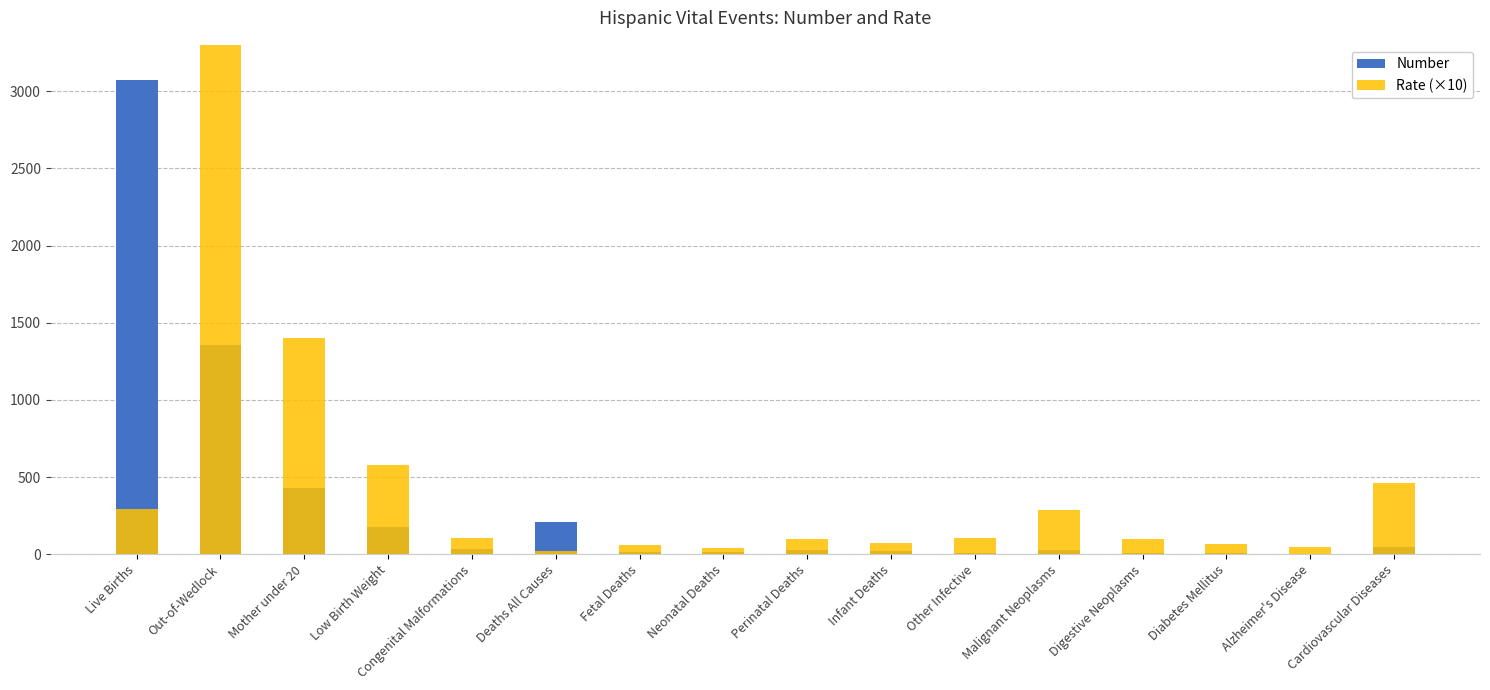

Are the bars horizontal?

No